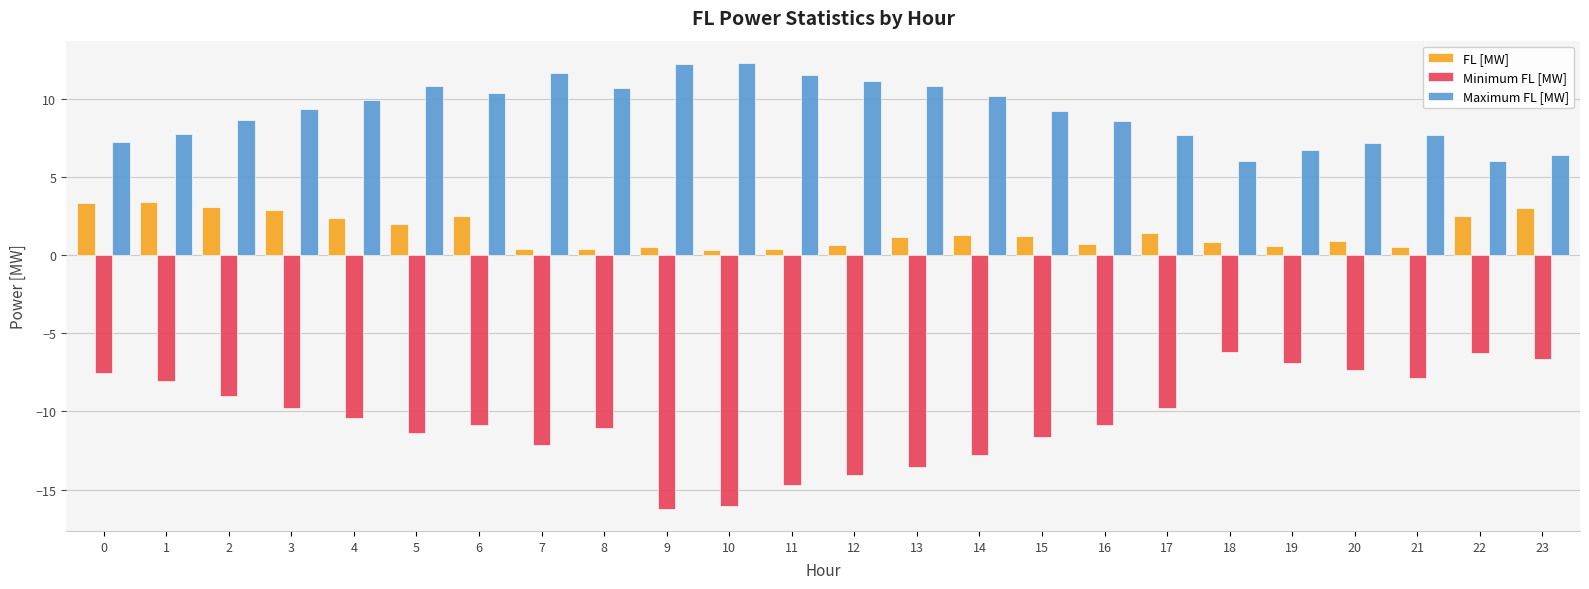

The Maximum FL [MW] series shows 7.7 at 17. True or false?

True